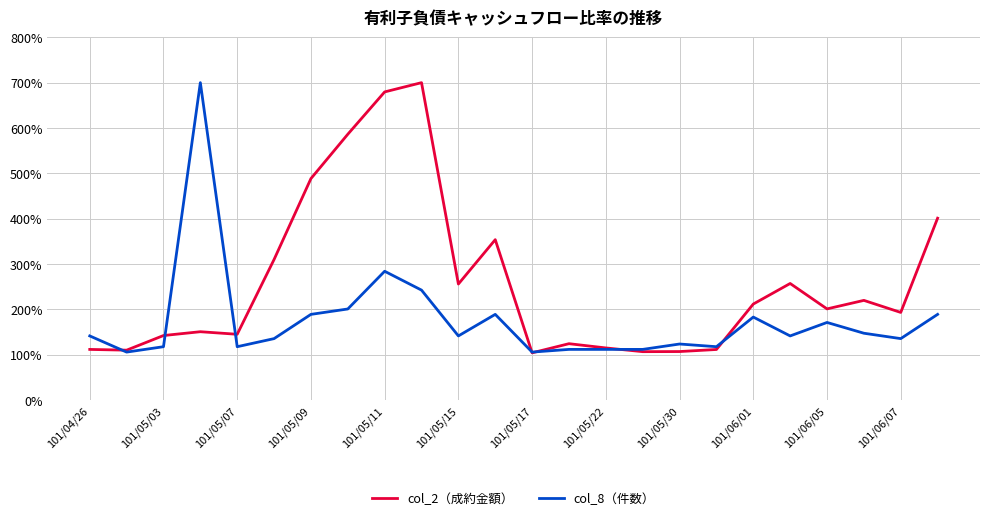

What is the average value of the col_8（件数） series?

175.7